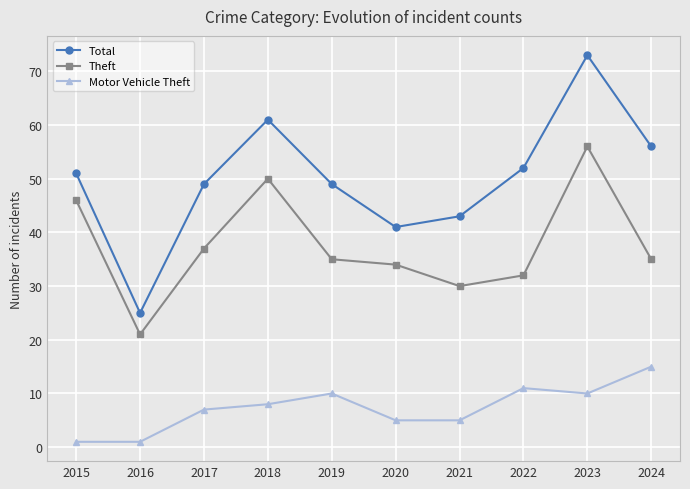

At which category is the sum across all series the highest?

2023